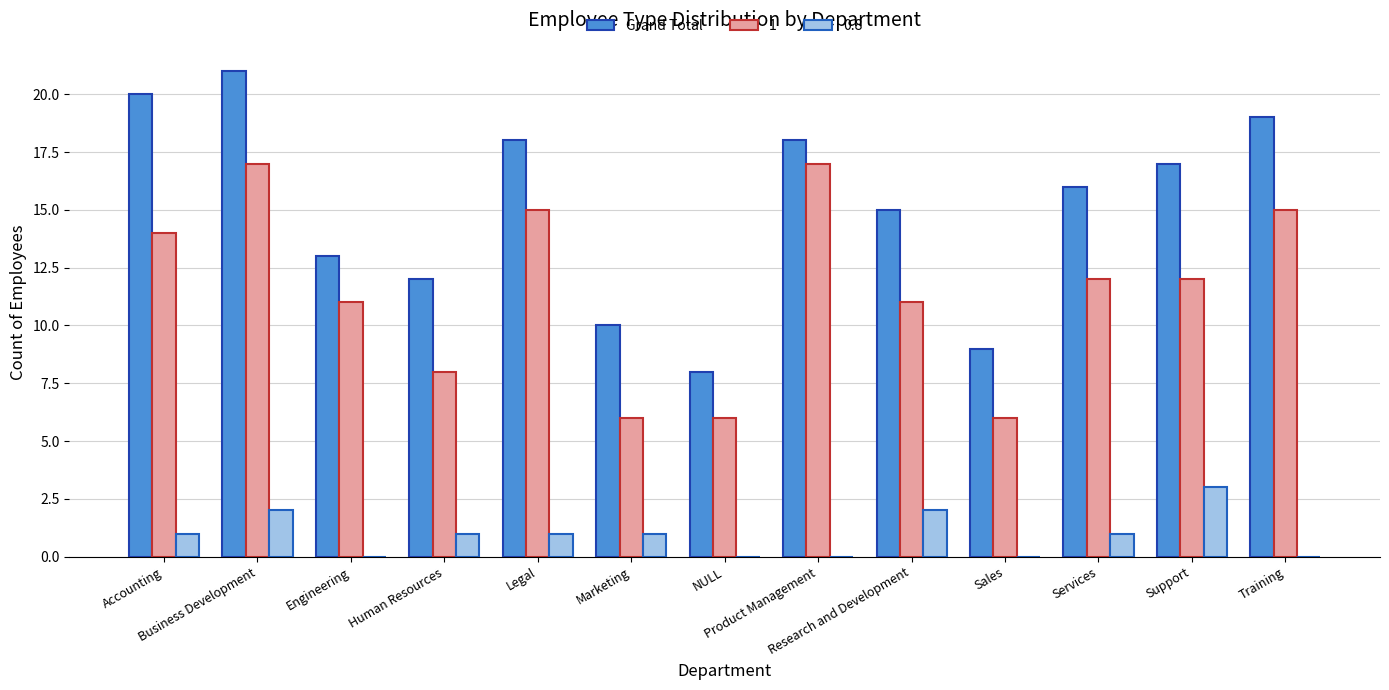

Which series has the largest total across all categories?

Grand Total